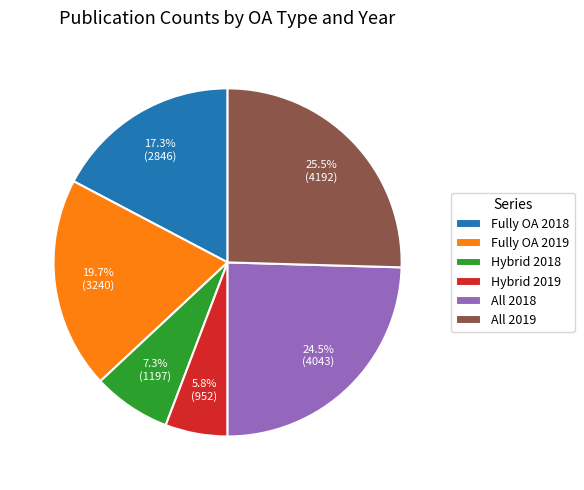

What is the ratio of the value at All 2018 to the value at Hybrid 2019?

4.2